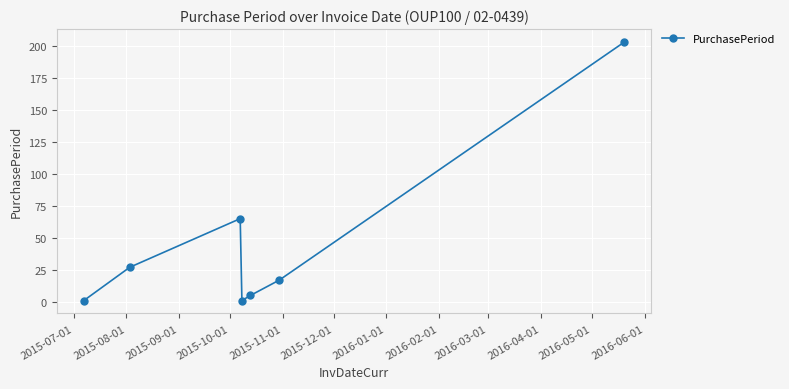

What is the difference between the second highest and minimum values?

64